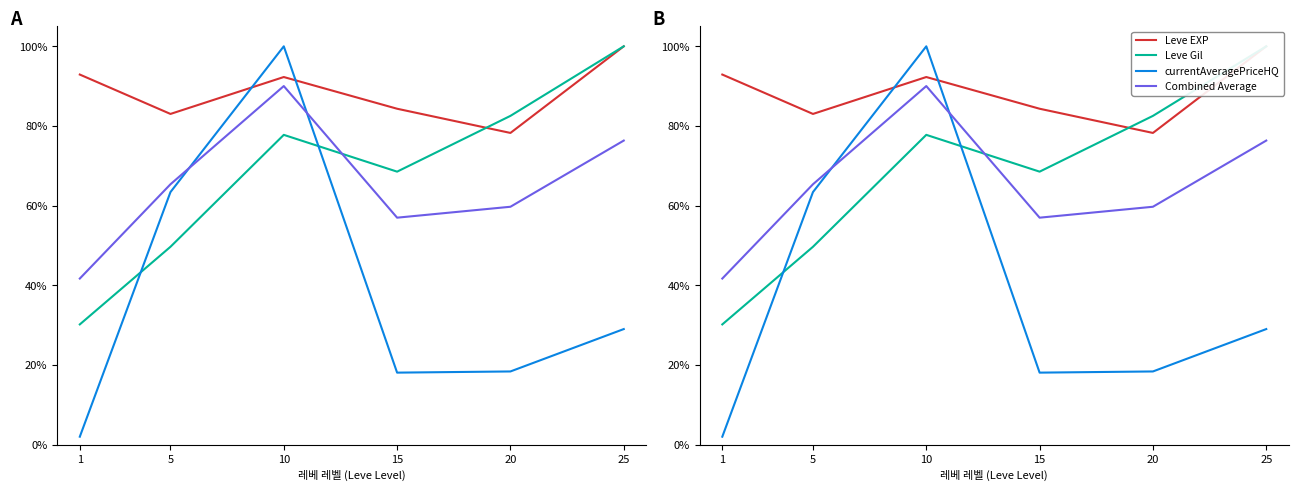

What is the value of the Leve Gil point at the 1st from the left?

30.2